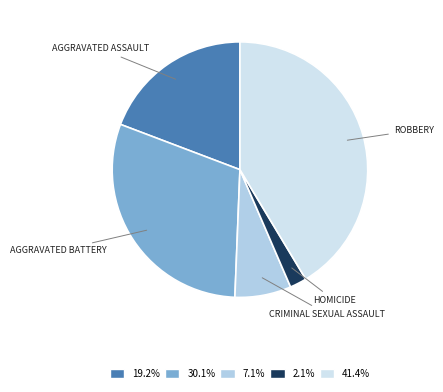

Which slice is the smallest?

Homicide